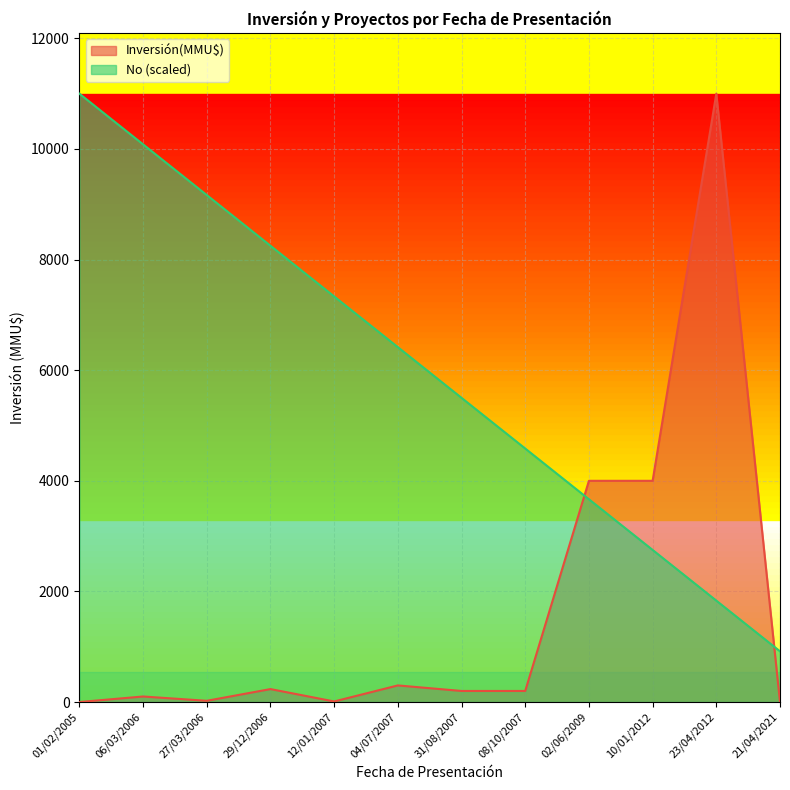

Where do Inversión(MMU$) and No first cross each other?

08/10/2007 and 02/06/2009